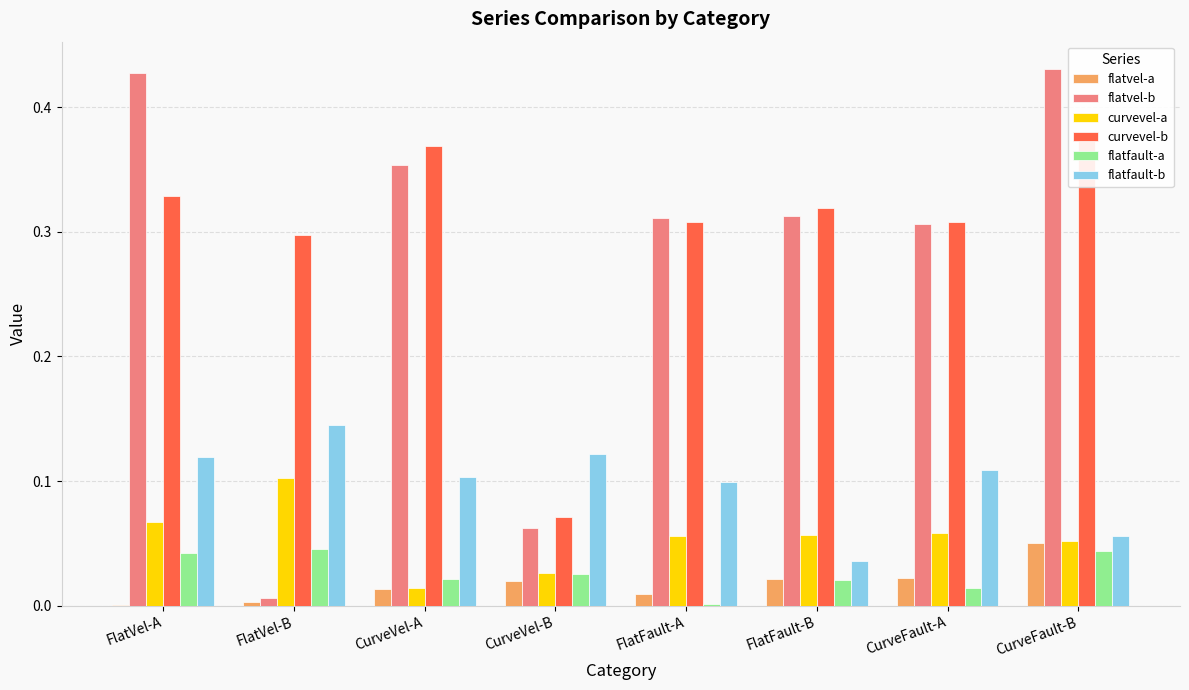

What is the difference between the highest and lowest values at FlatFault-B?

0.3